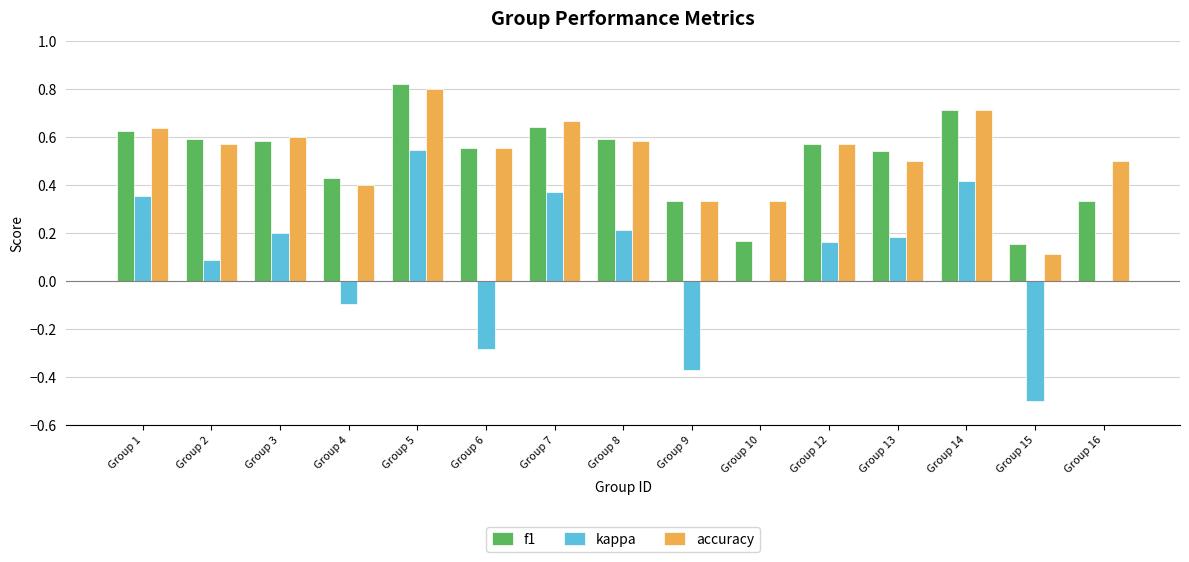

Is the value of f1 at Group 16 greater than the value of kappa at Group 7?

No